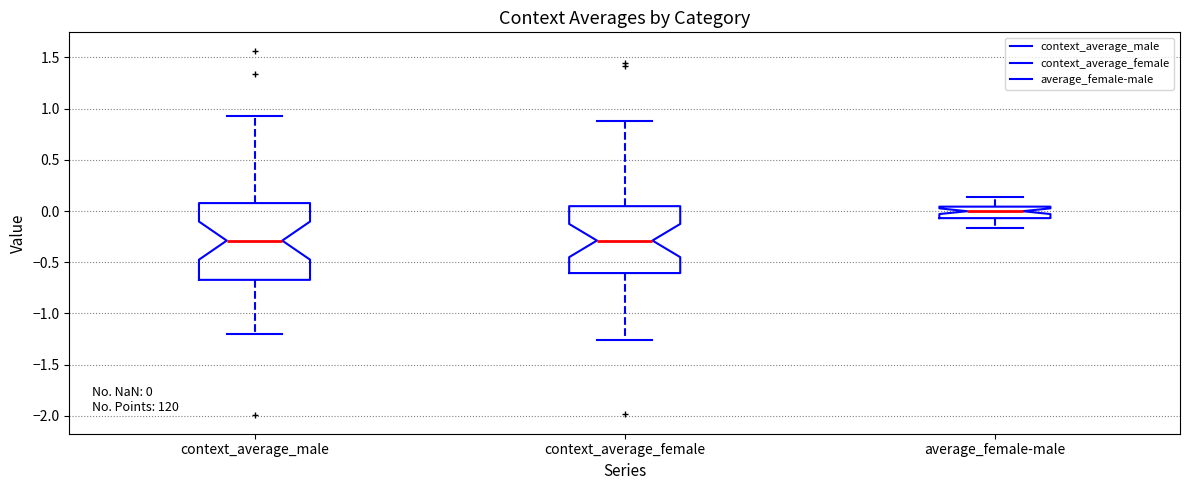

Comparing the boxes themselves (not the whiskers), which one is the tallest?

context_average_male